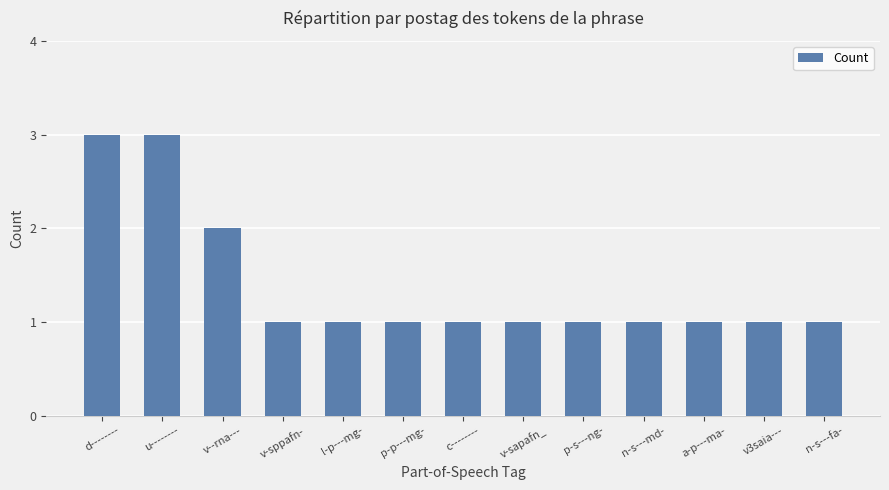

What is the greatest value displayed?

3